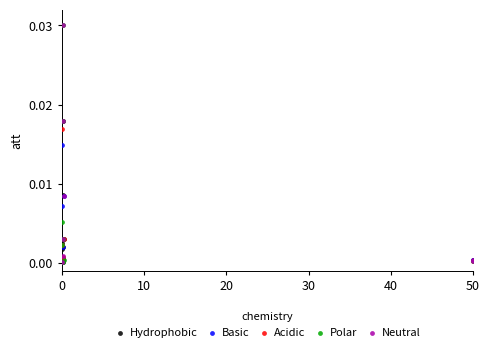

What are all the series names shown in the legend?

Hydrophobic, Basic, Acidic, Polar, Neutral